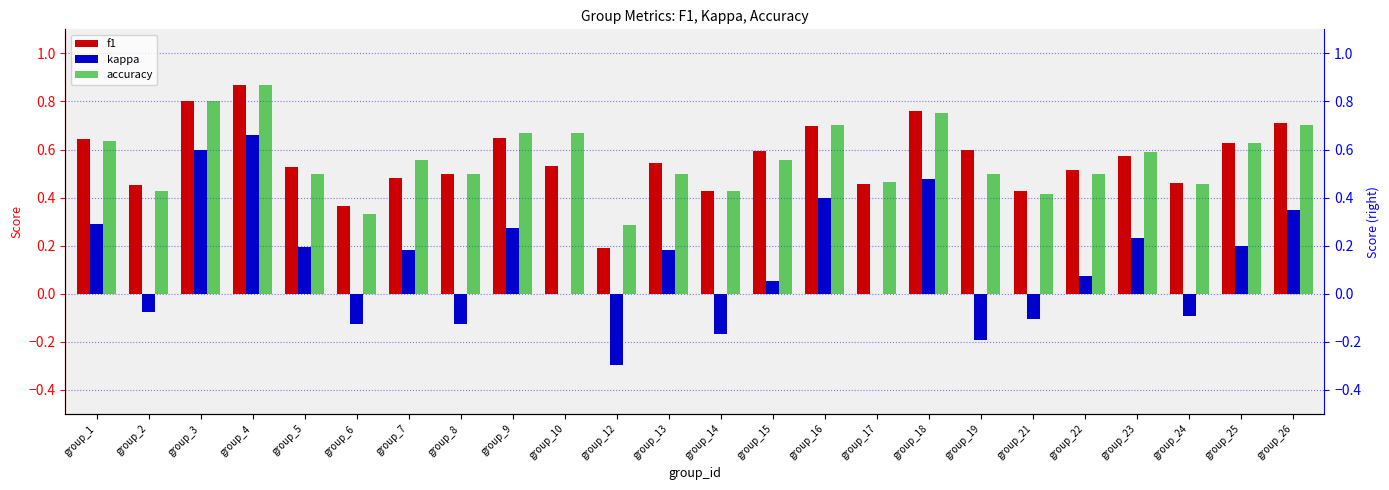

Which label corresponds to the smallest value in the chart?

group_12